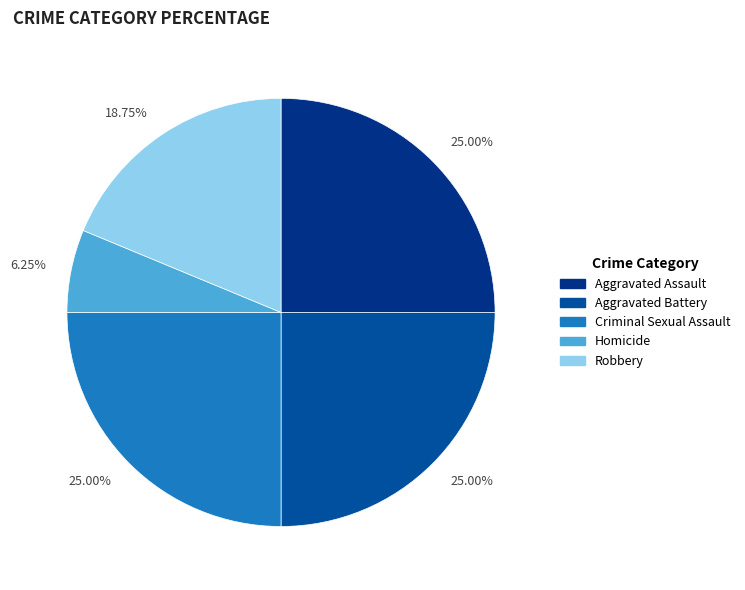

Does any single category account for the majority?

No